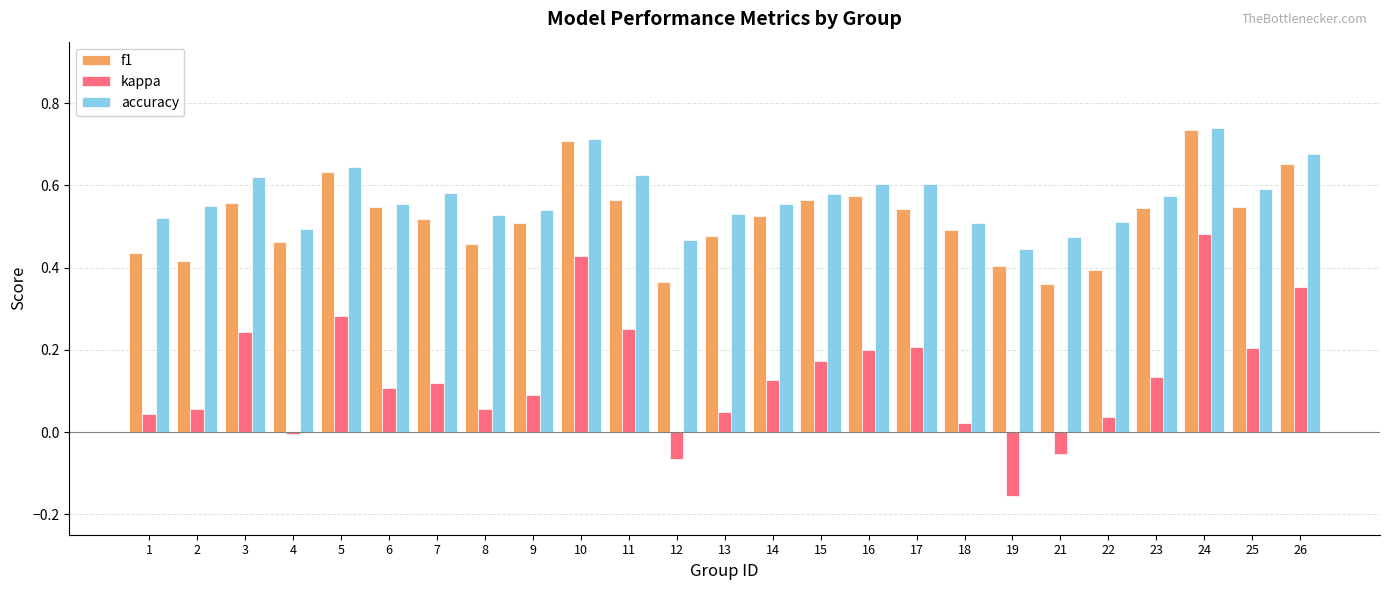

At which category is the sum across all series the highest?

24